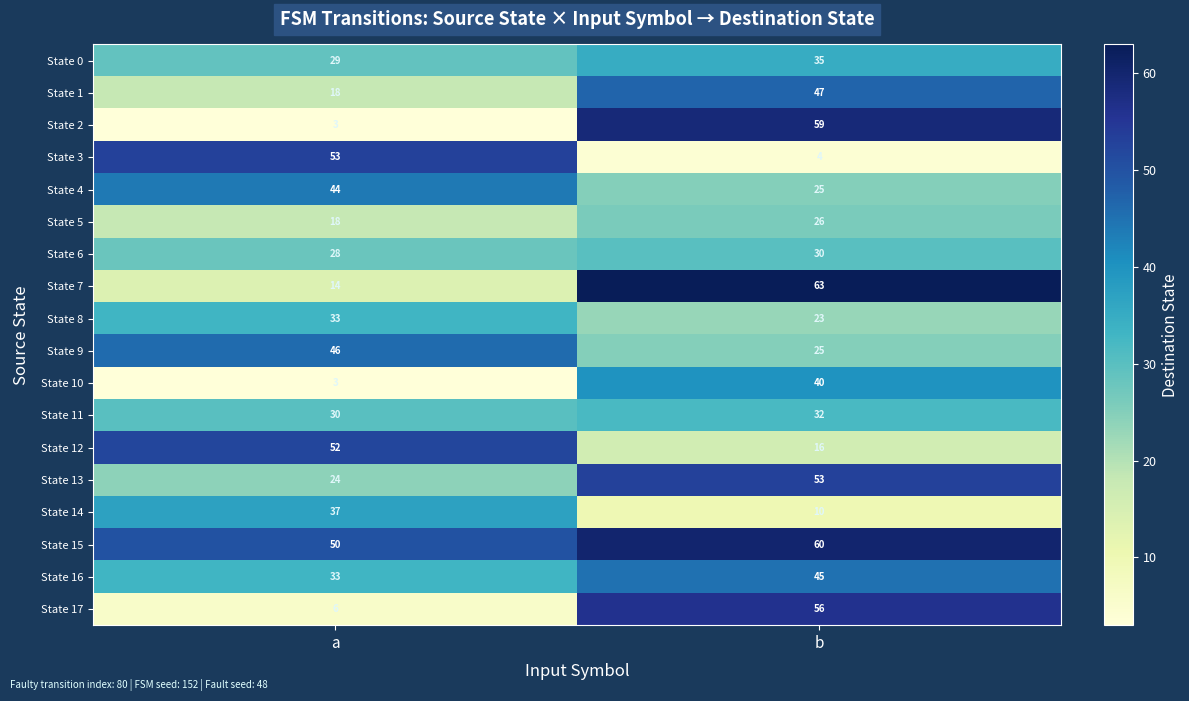

What is the greatest value displayed?

63